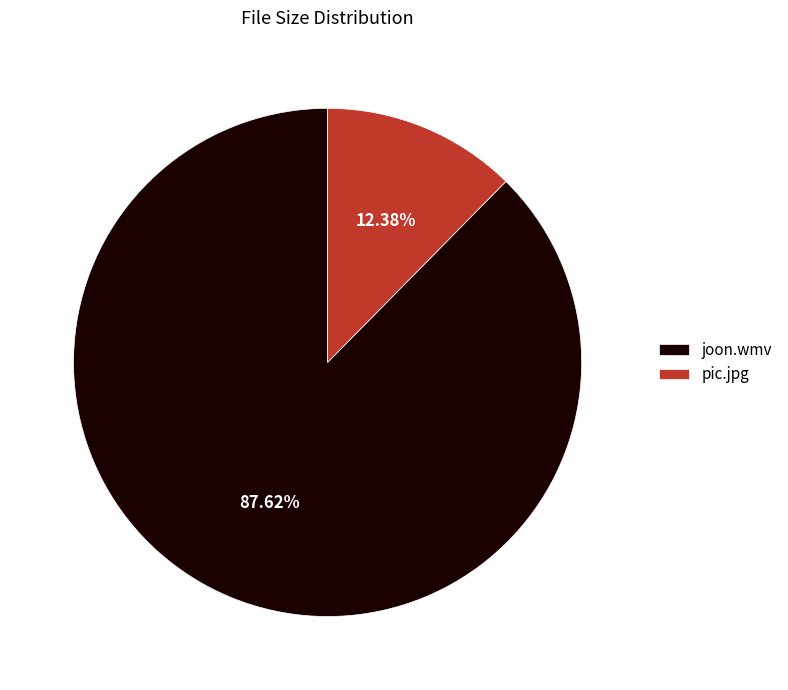

To the nearest percent, what is the combined percentage of joon.wmv and pic.jpg?

100%